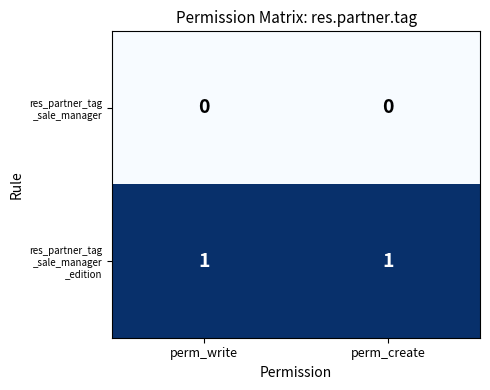

What is the spread (max minus min) of values at perm_create?

1